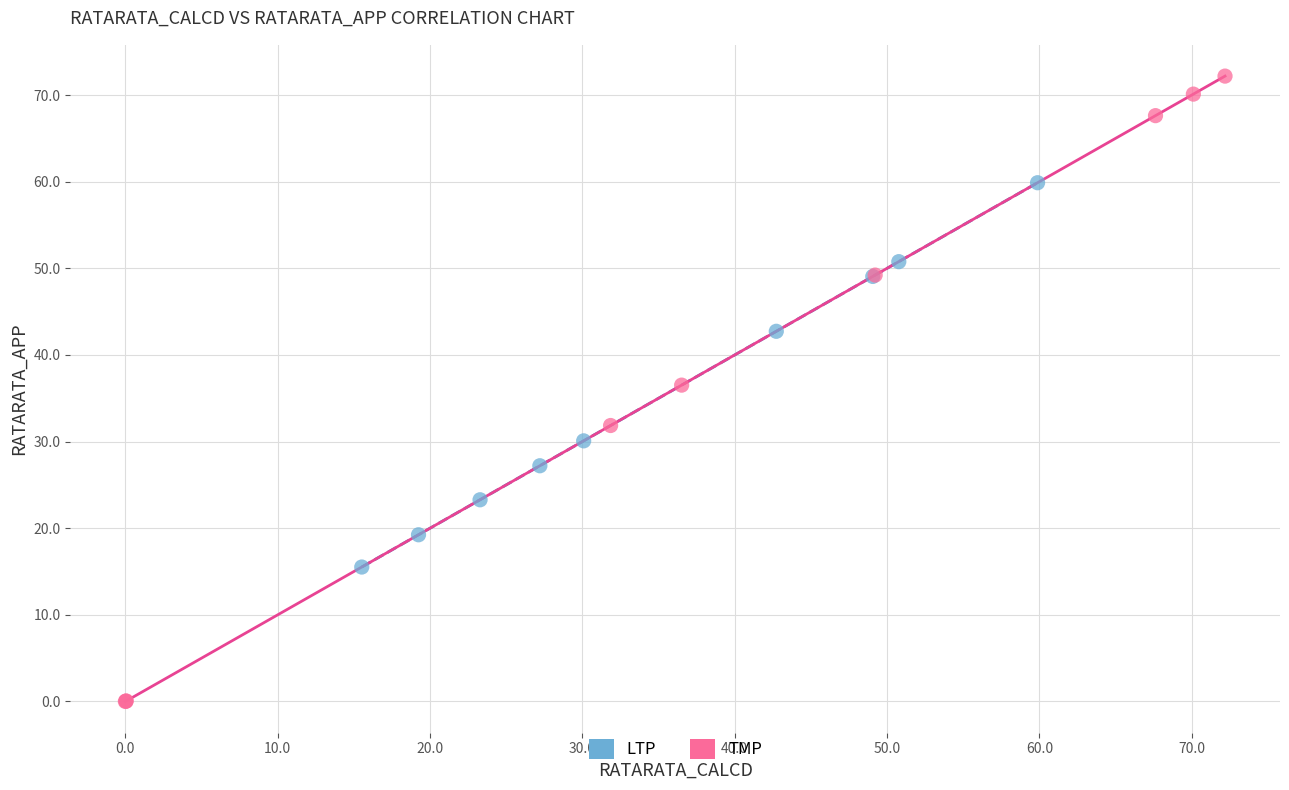

Which series contains the highest Y value?

TMP